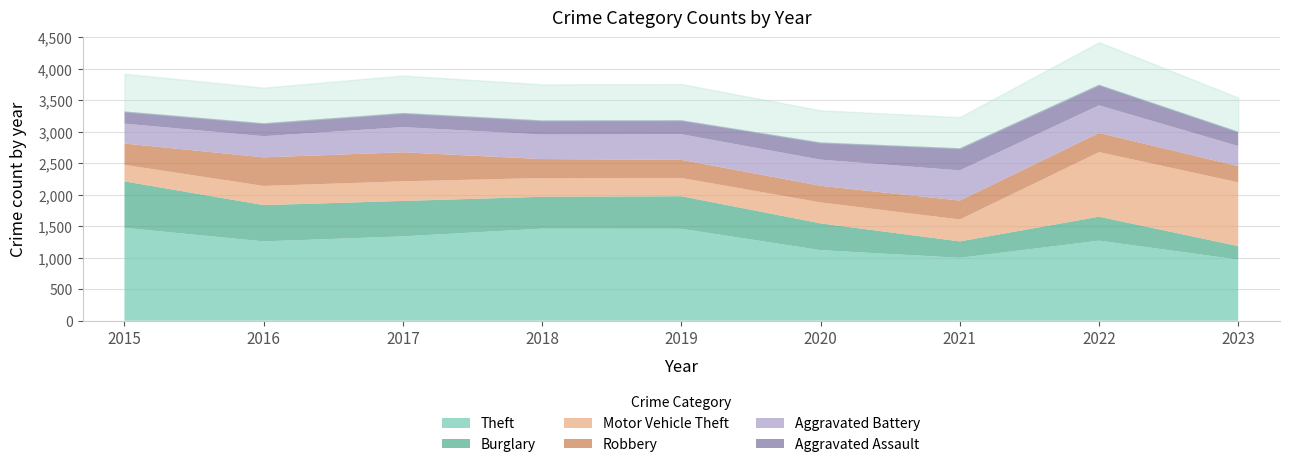

What are all the series names shown in the legend?

Theft, Burglary, Motor Vehicle Theft, Robbery, Aggravated Battery, Aggravated Assault